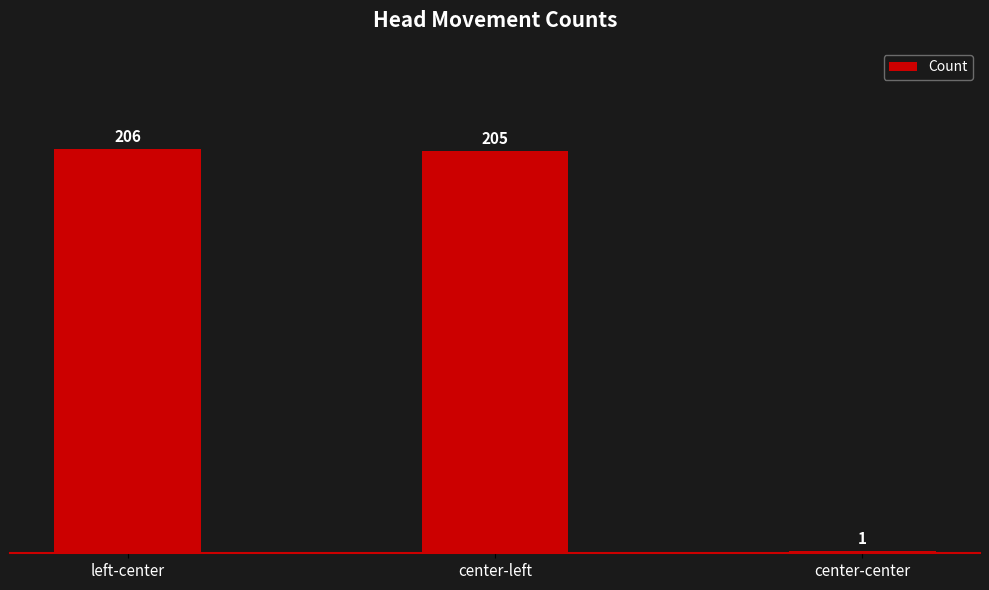

Rank the categories by value from highest to lowest.

left-center, center-left, center-center